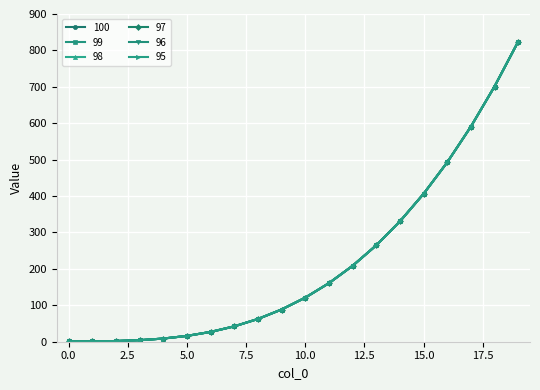

True or false: 100 and 97 intersect in this chart.

False